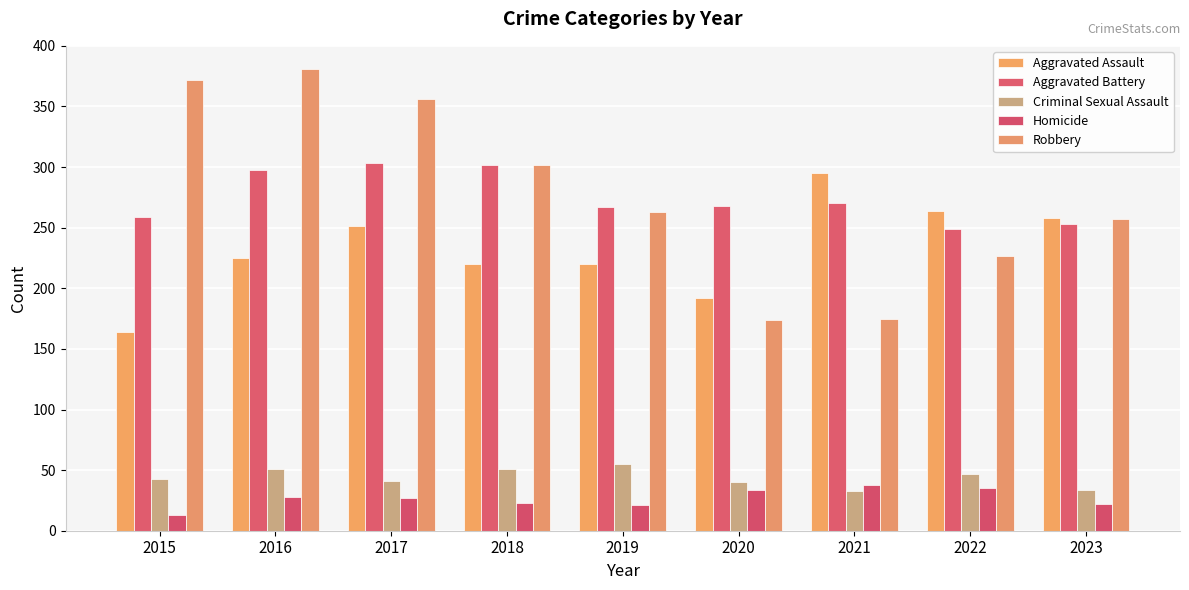

Is the value of Criminal Sexual Assault at 2020 greater than the value of Robbery at 2018?

No